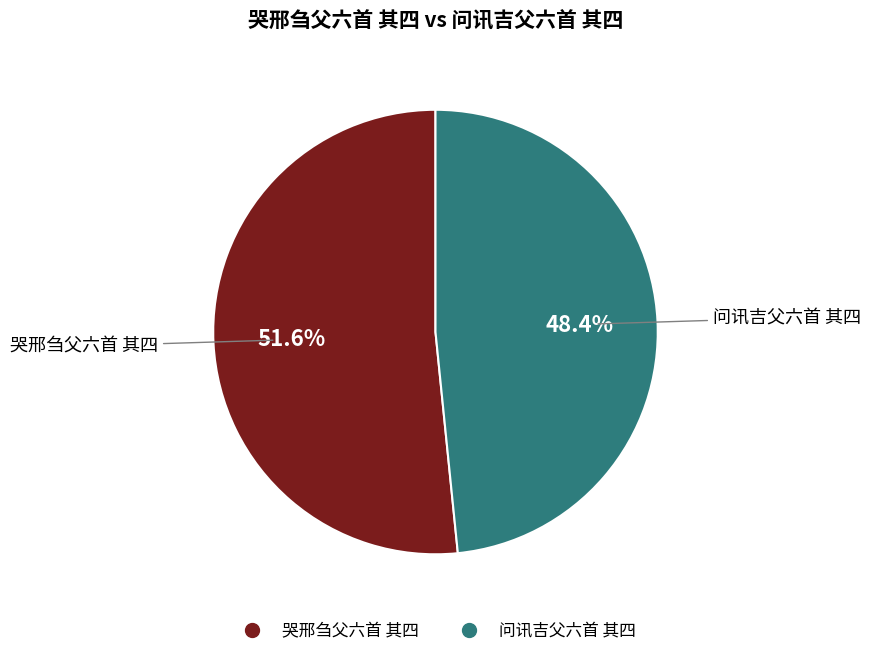

What percentage is the 问讯吉父六首 其四 slice, to the nearest percent?

48%